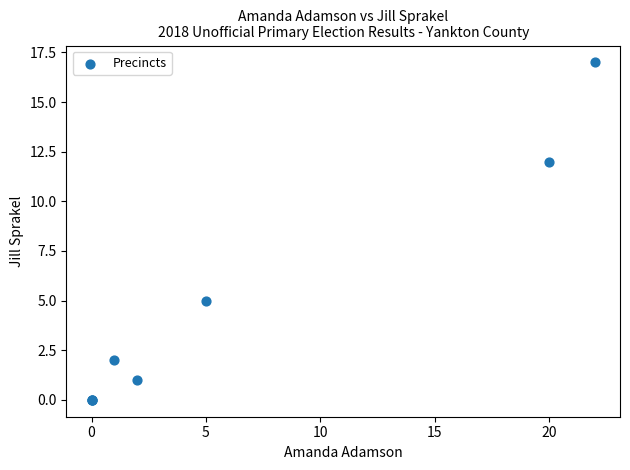

What Y value in the scatter plot is closest to 8?

5